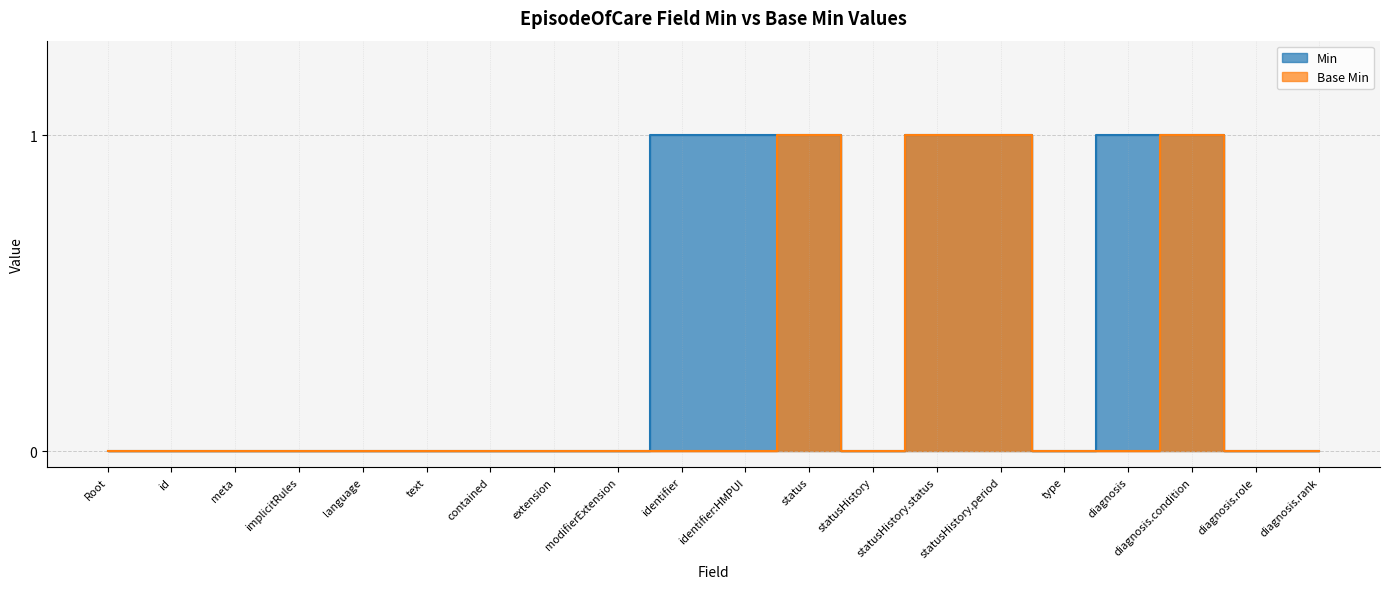

How many lines are shown in the chart?

2